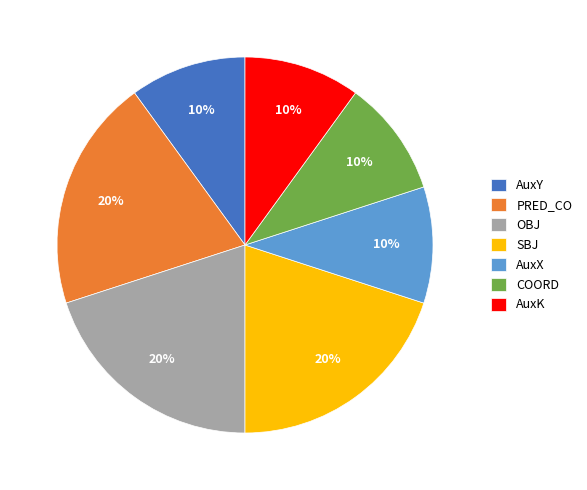

How many segments does this pie chart have?

7